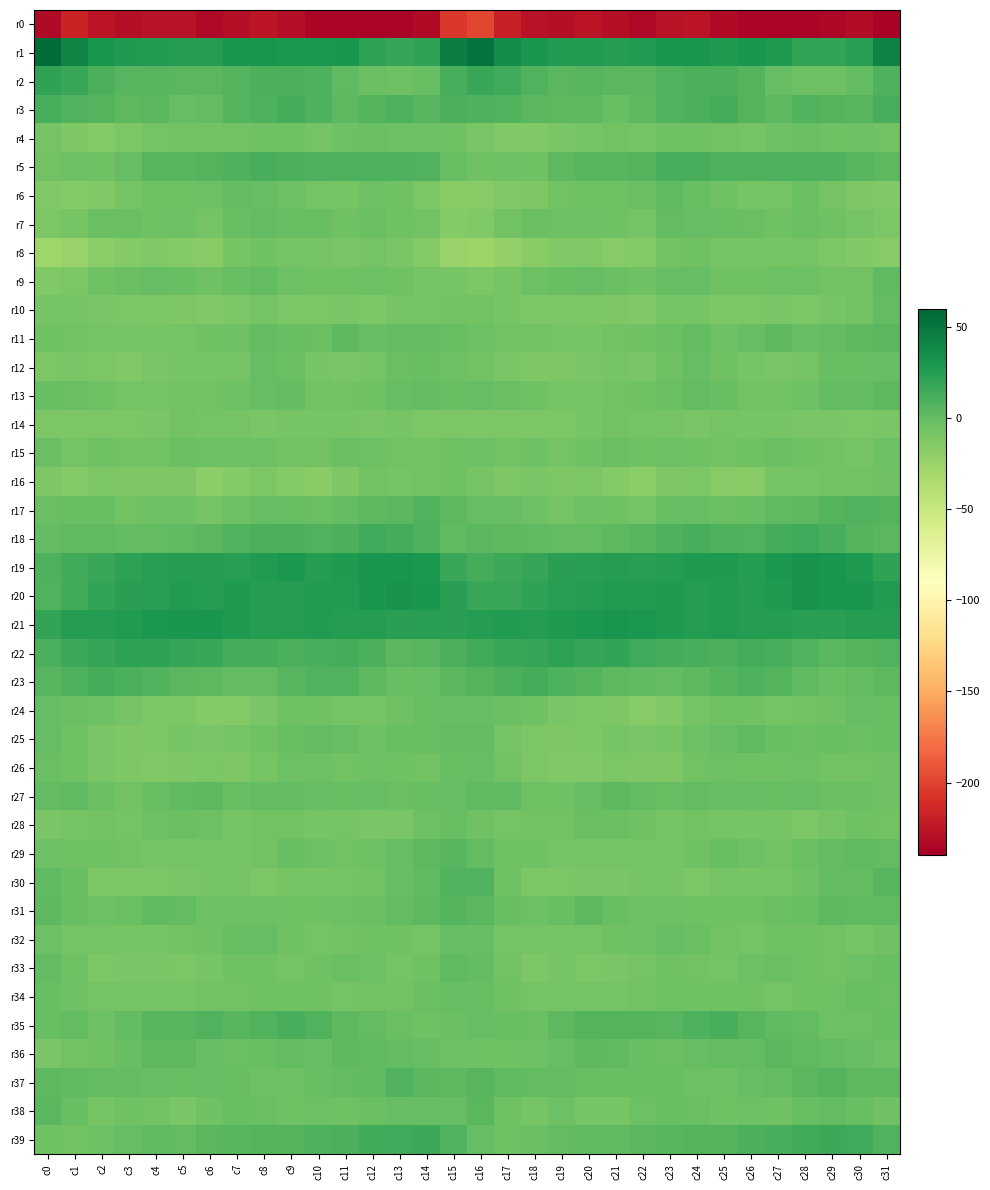

What is the minimum value shown in the chart?

-236.9